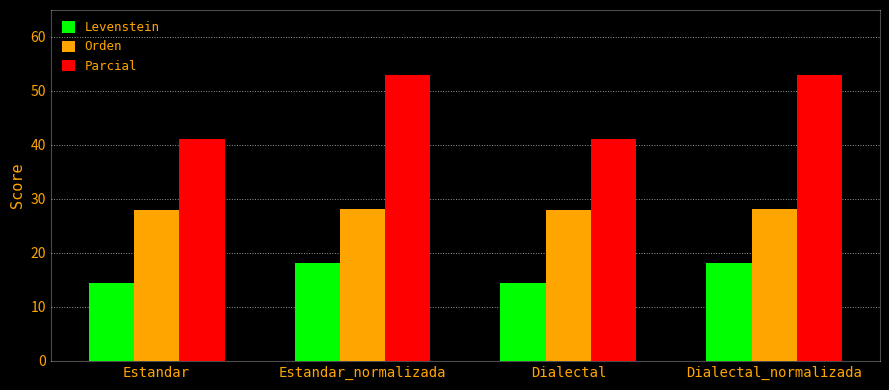

How many bars are there in each group?

3